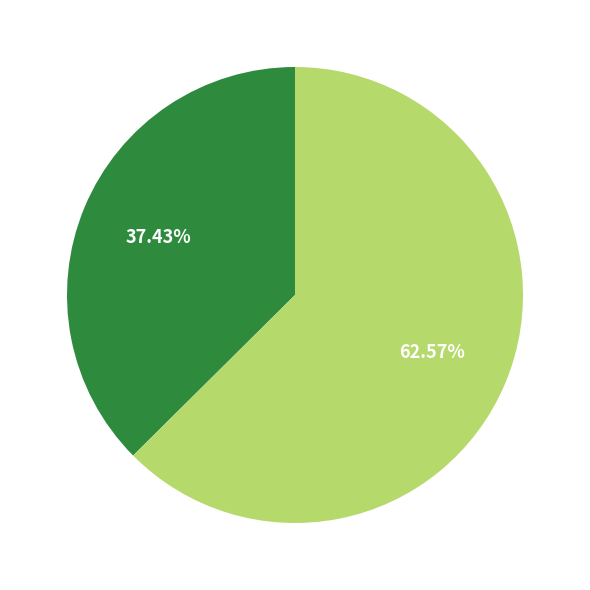

Is there any slice that represents more than half of the pie?

Yes